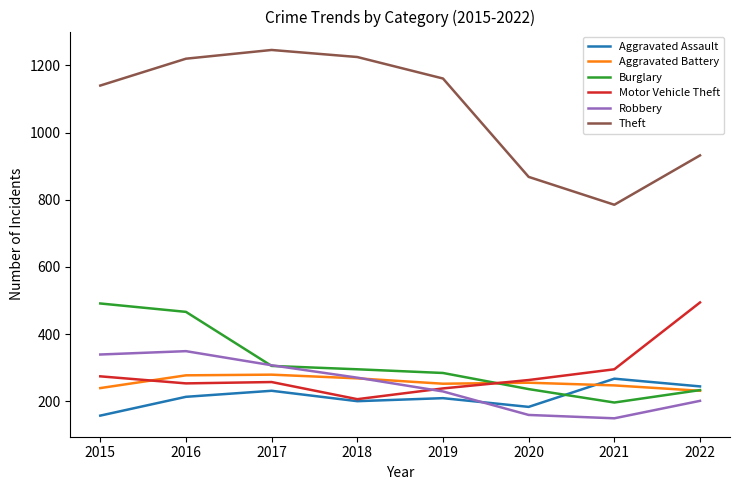

The value of Motor Vehicle Theft at 2022 is 823. True or false?

False